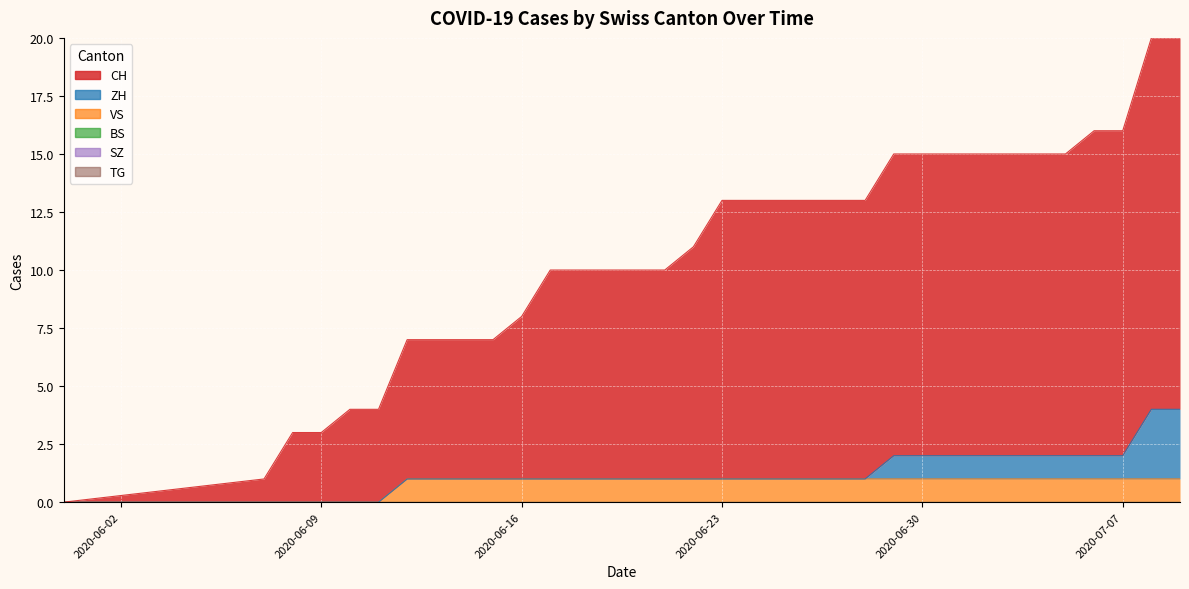

Is it true that ZH equals 14 at 2020-09-13?

False